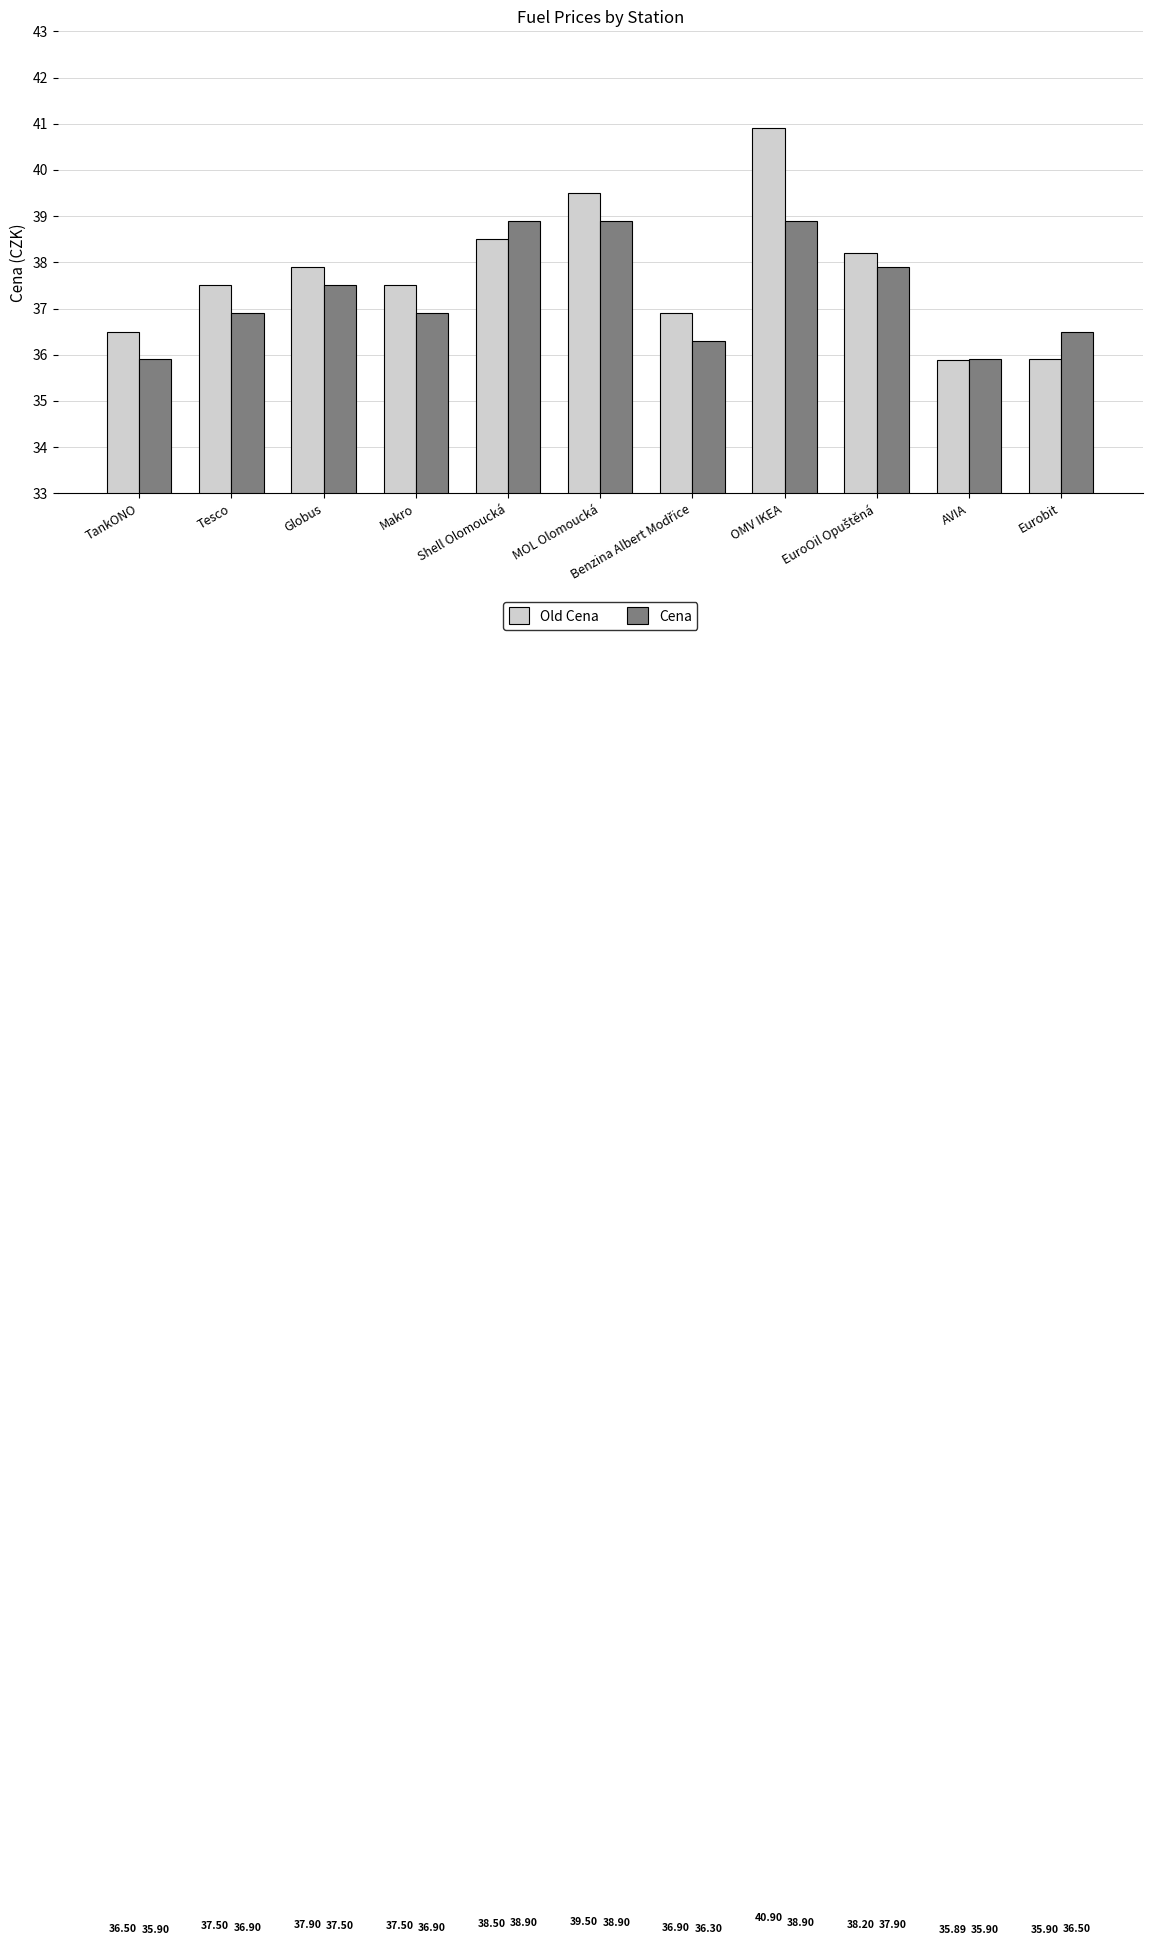

What is the difference between the maximum and minimum values in the Cena series?

3.0